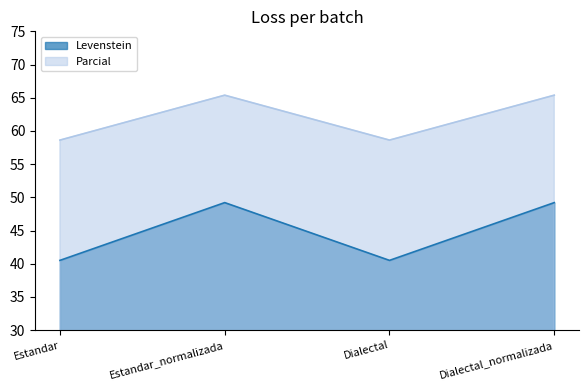

How many values in the Parcial series are below 65?

2